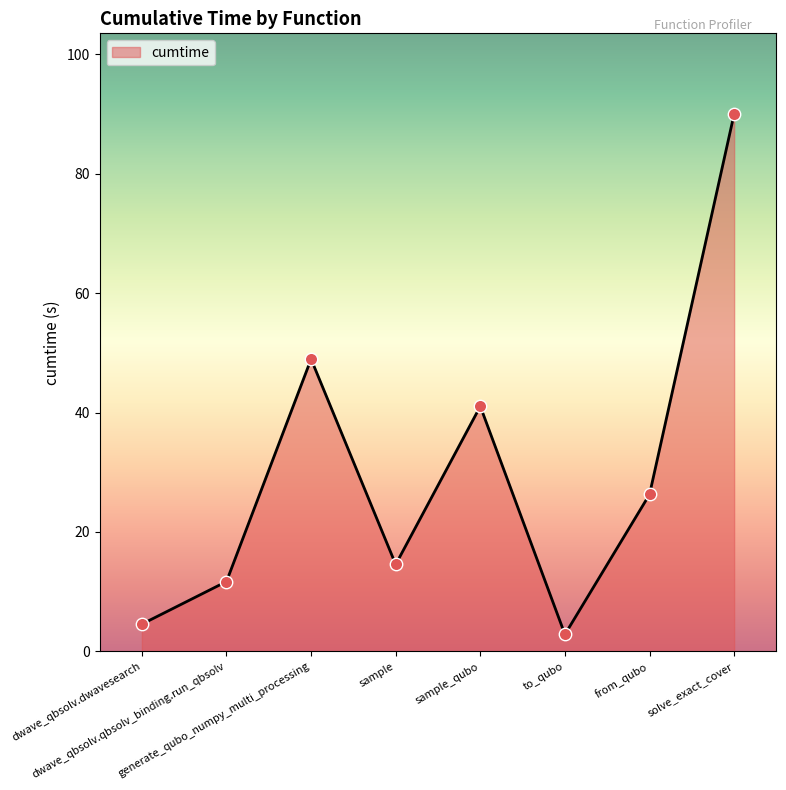

Which has a higher value, dwave_qbsolv.qbsolv_binding.run_qbsolv or to_qubo?

dwave_qbsolv.qbsolv_binding.run_qbsolv